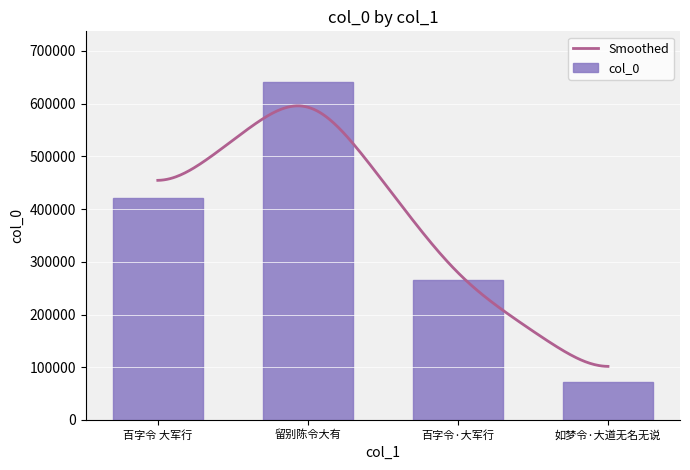

True or false: the data shows 39656 at 如梦令·大道无名无说.

False